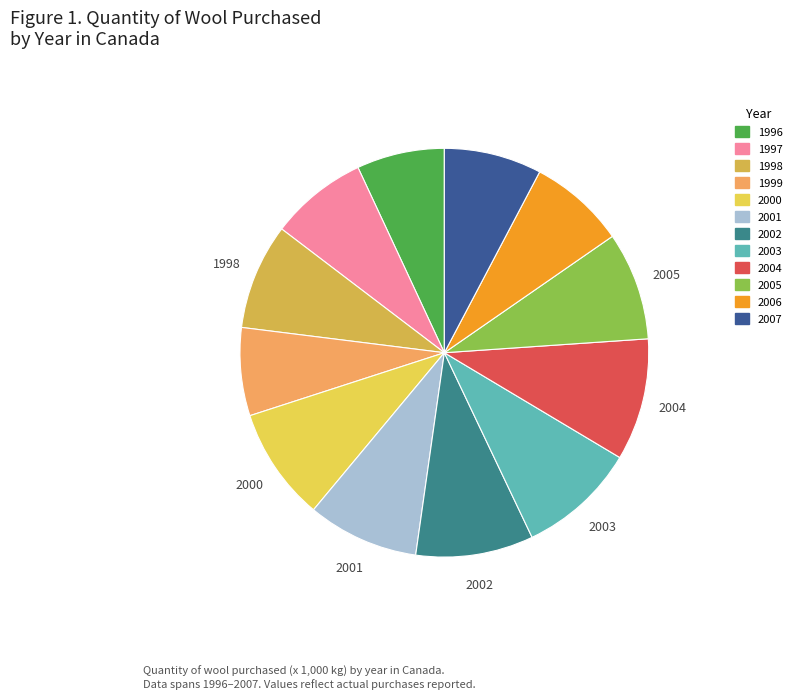

Rank the categories by value from lowest to highest.

1996, 1999, 2006, 1997, 2007, 1998, 2005, 2001, 2000, 2002, 2003, 2004